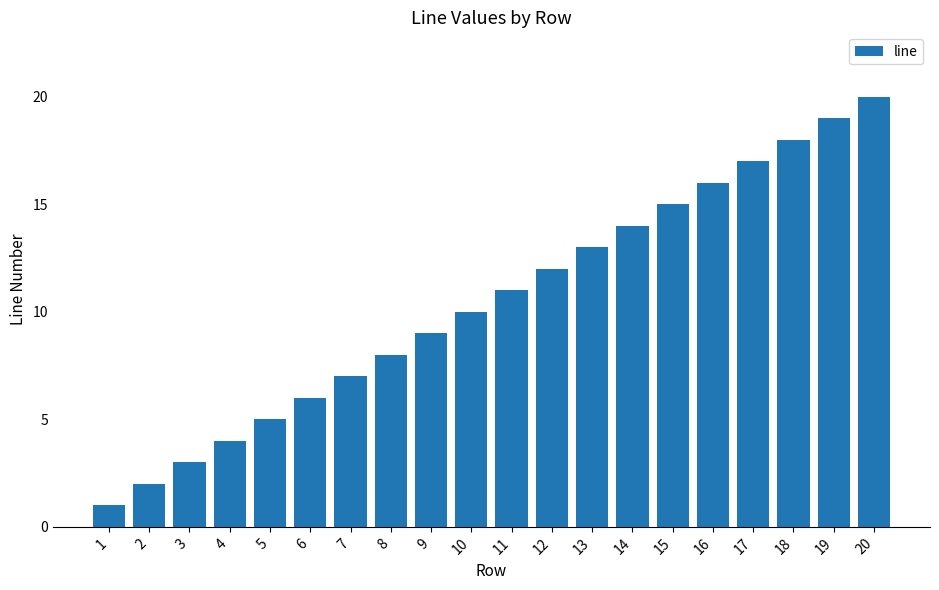

What is the value of the 15th bar from the left?

15